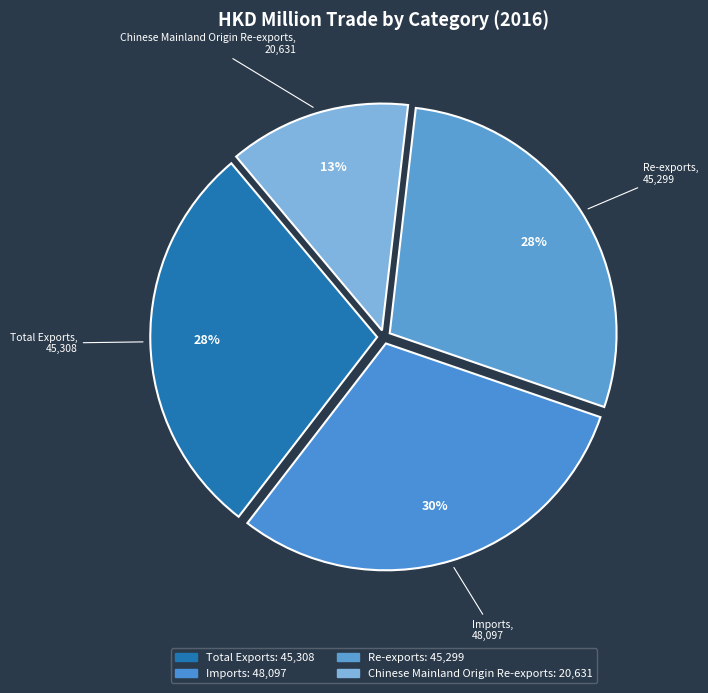

Combined, do Imports and Chinese Mainland Origin Re-exports account for over 50%?

No